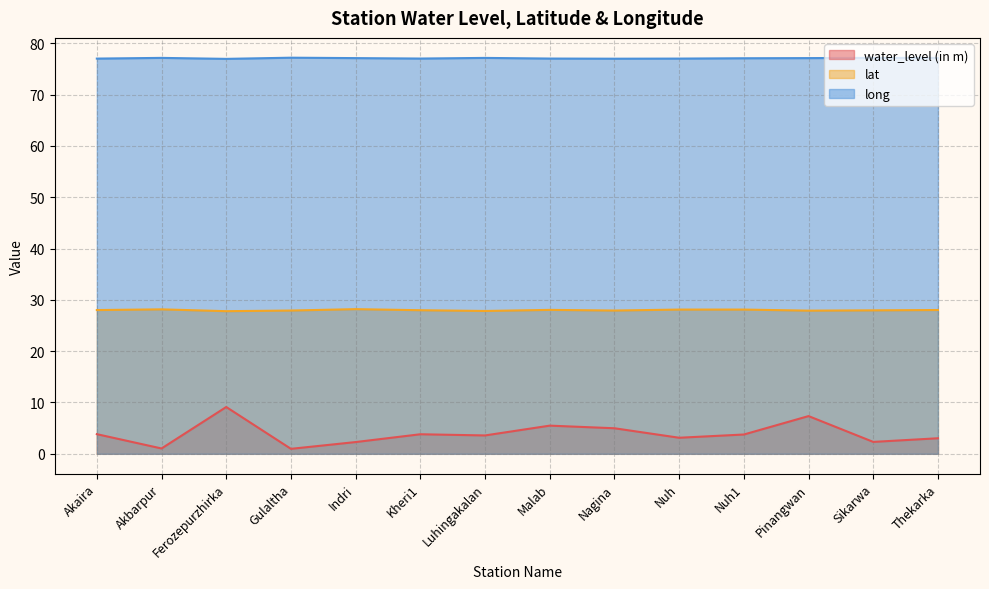

Rank the series by their average value, from highest to lowest.

long, lat, water_level (in m)